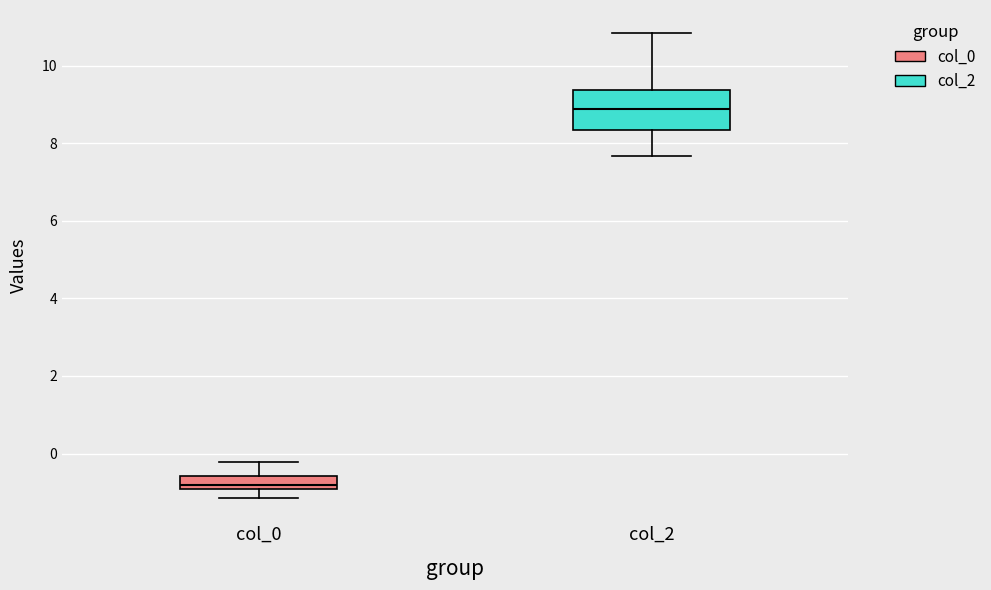

Where is the lower edge of the box for col_0 on the y-axis? The values are not printed on the chart, so give them approximately, as read against the axis.

-1.0